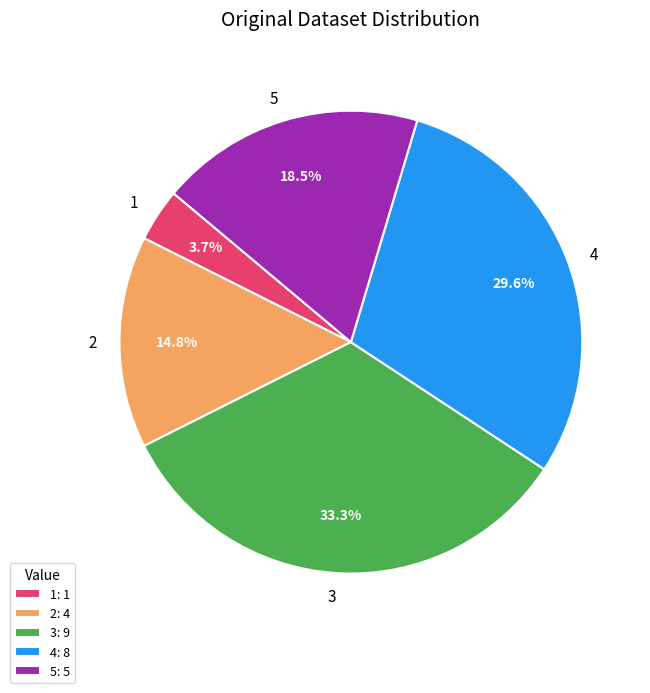

How many segments does this pie chart have?

5